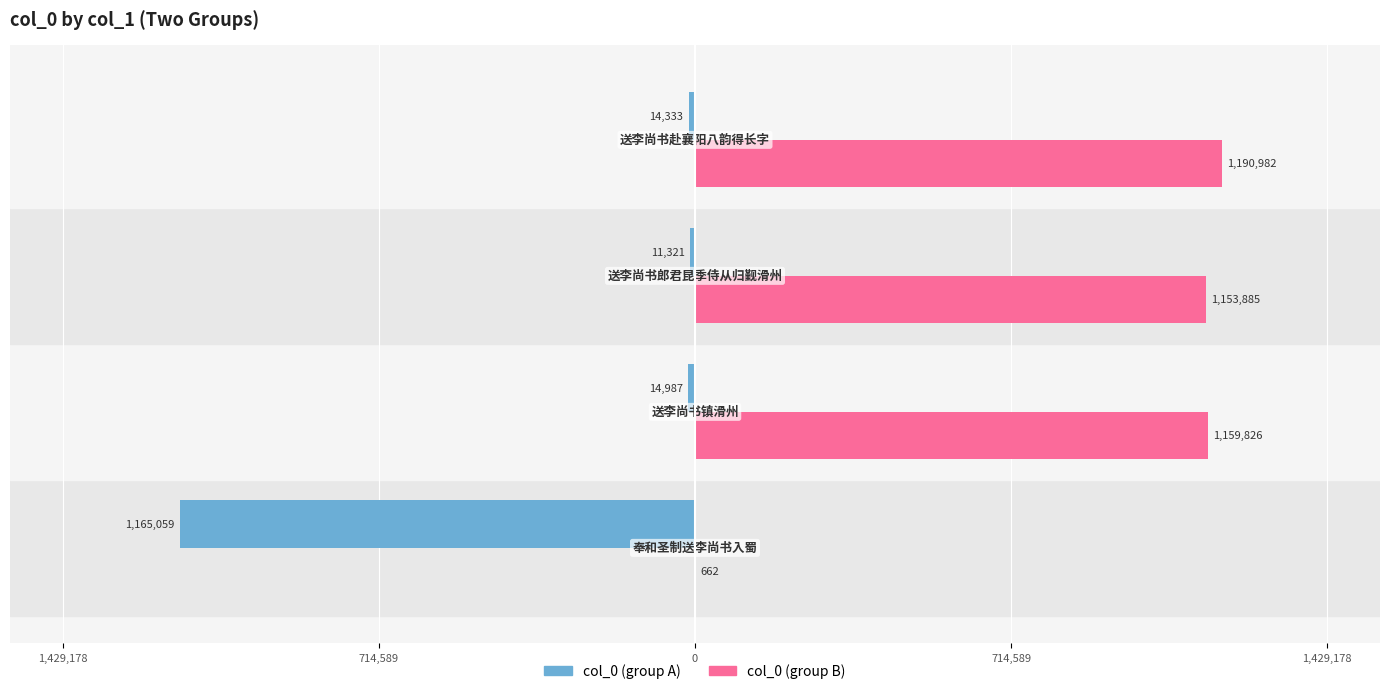

What are all the series names shown in the legend?

col_0 (group A), col_0 (group B)